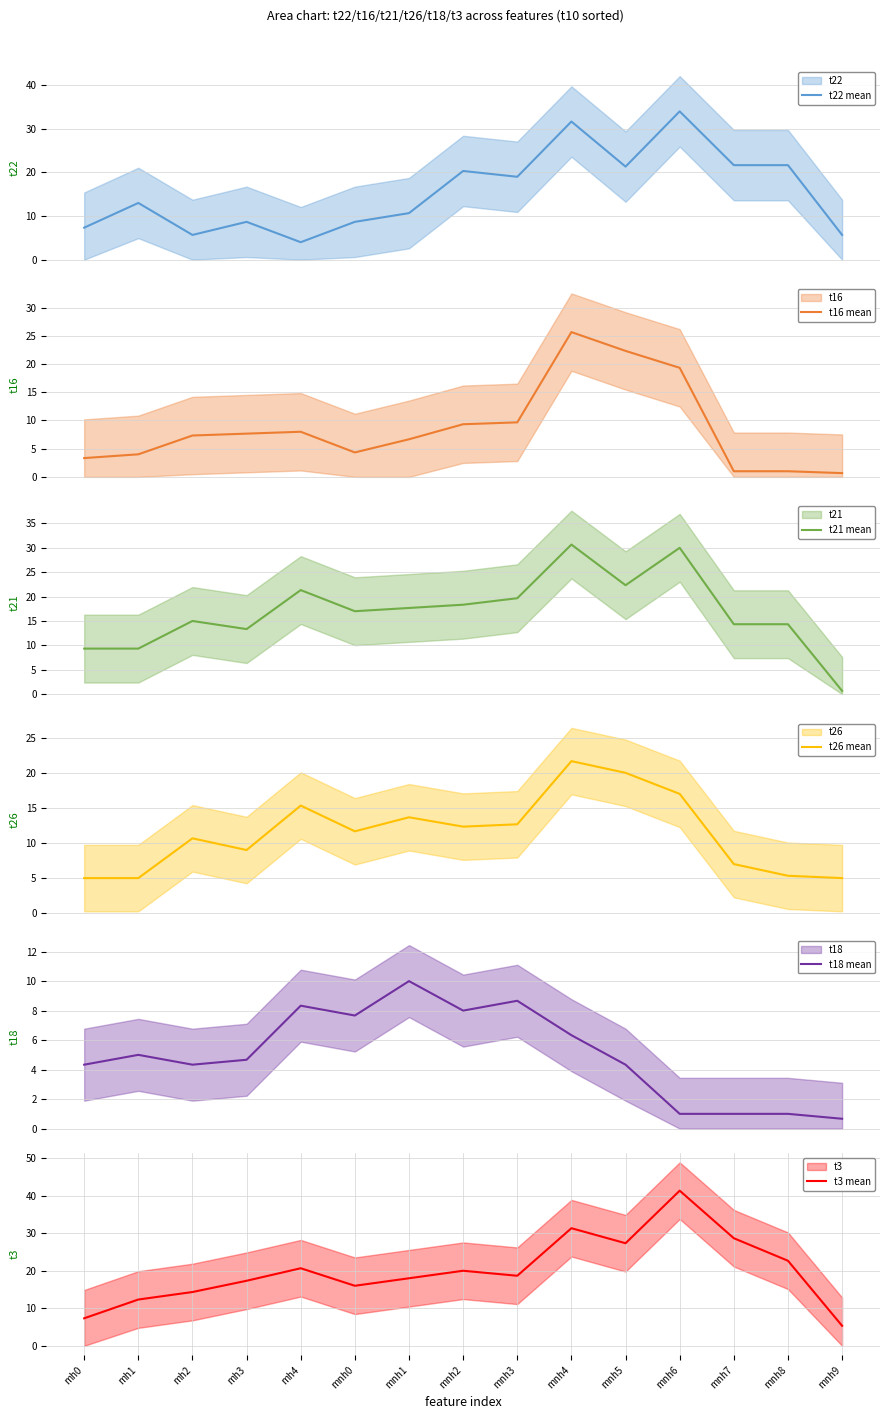

What is the average value of the t3 mean series?

20.1